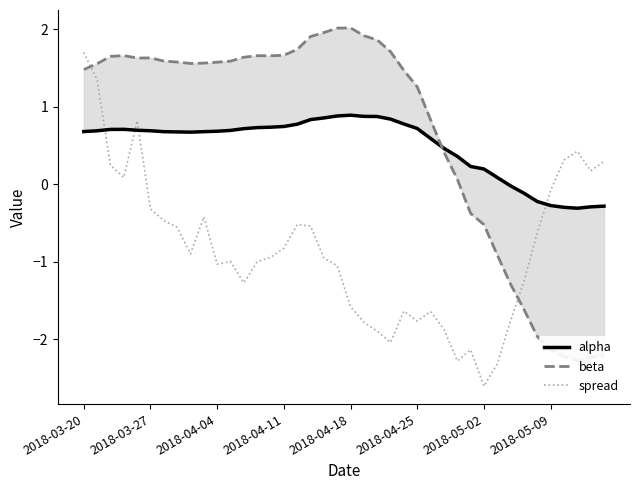

The value of beta at 12 is 1.6. True or false?

True